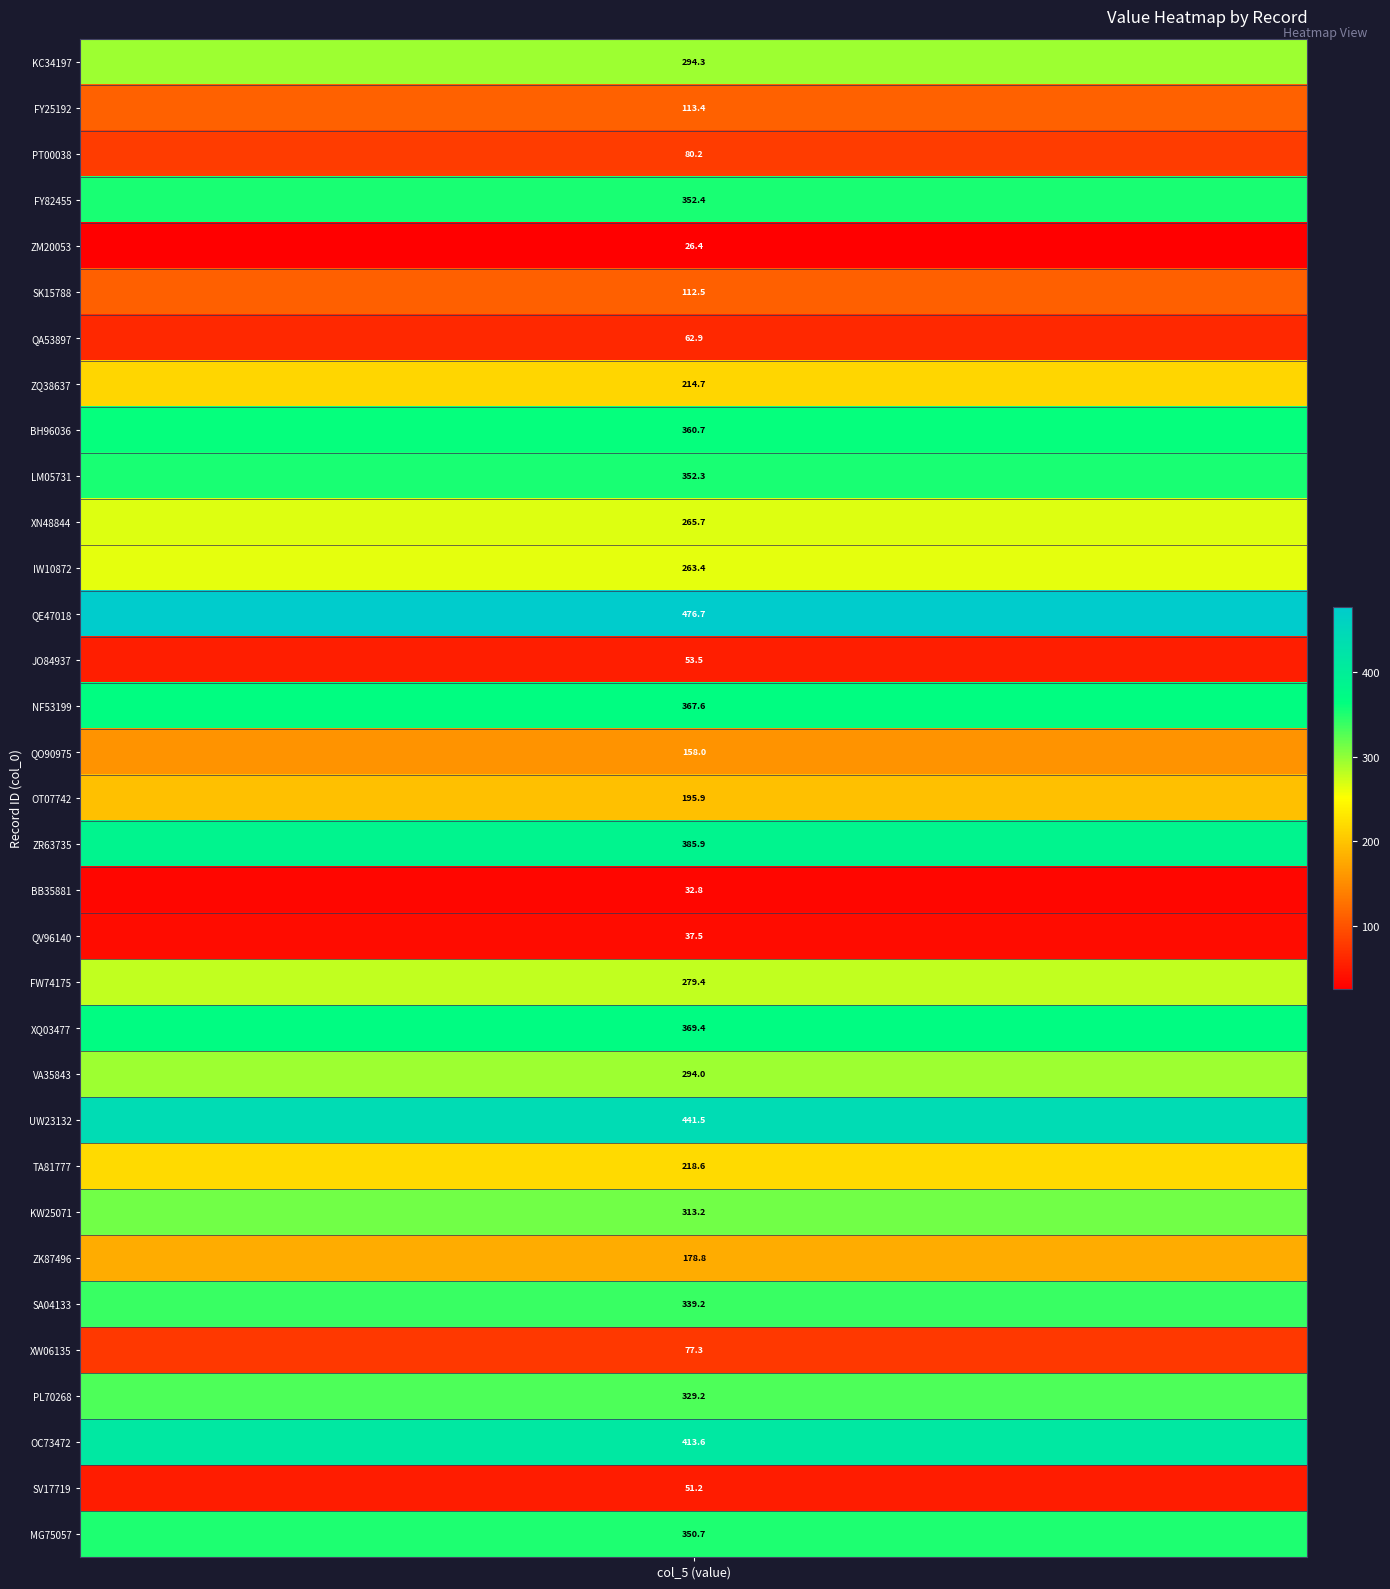

Count the number of values greater than 265.

17